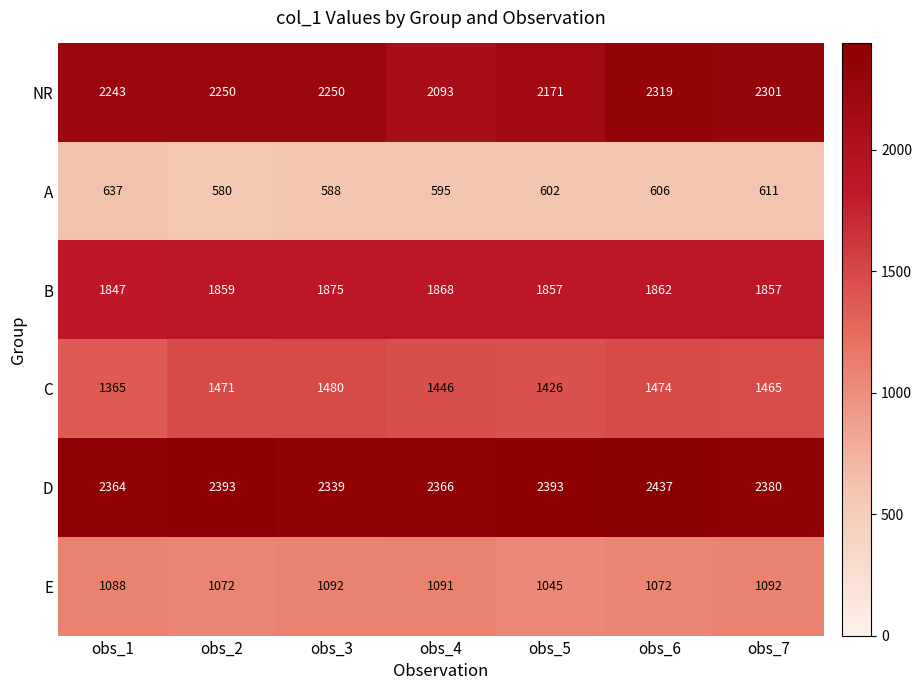

The D series shows 2366 at obs_4. True or false?

True